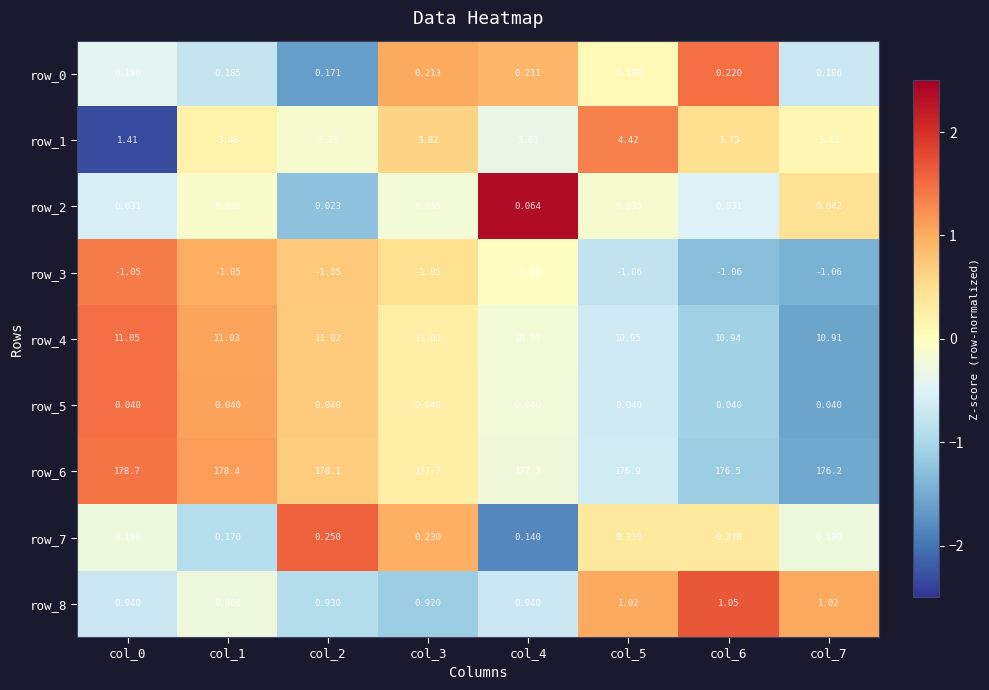

Where is row_8 nearest to the value 0?

col_3